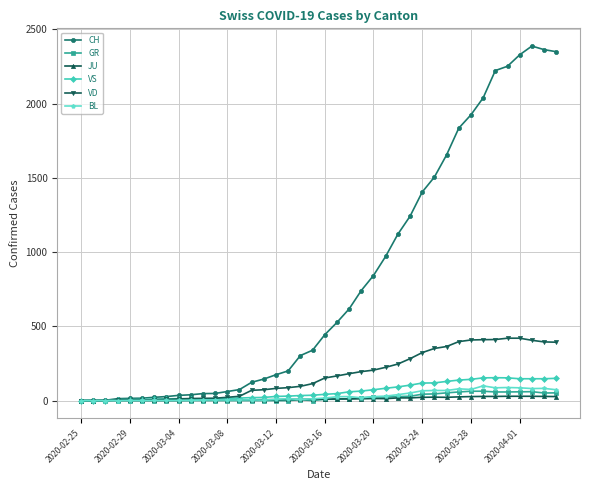

Which series has the widest spread of values?

CH